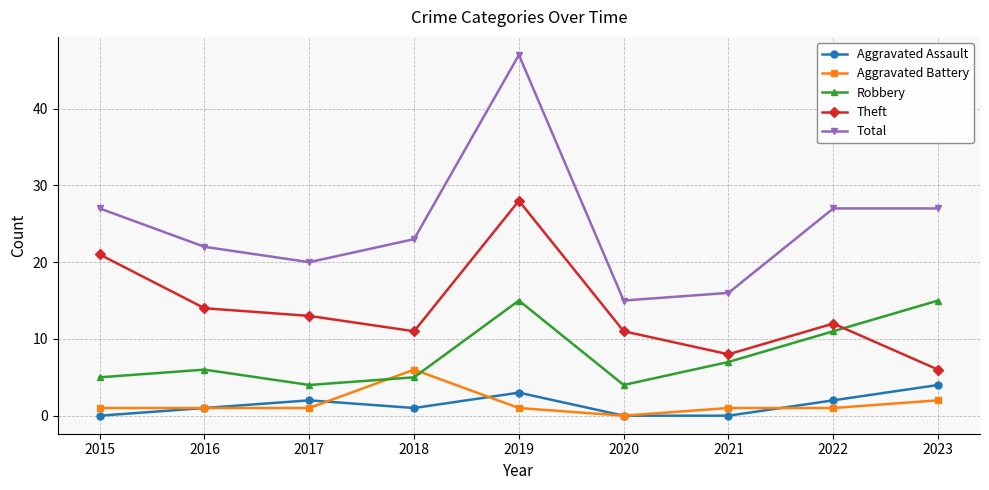

The value of Robbery at 2017 is 4. True or false?

True